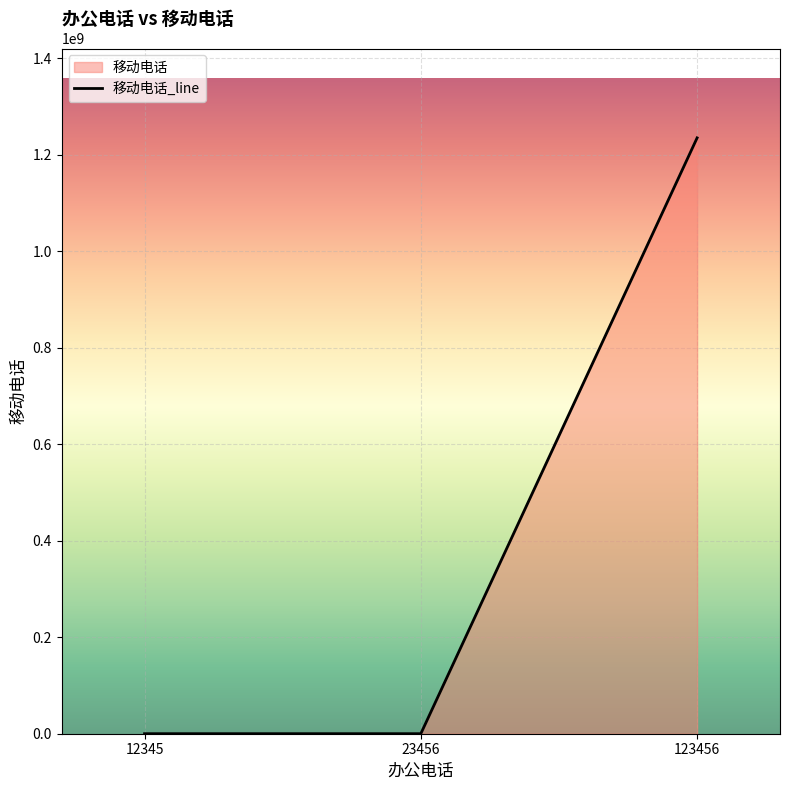

What is the change in value from 23456 to 123456?

+1234502458